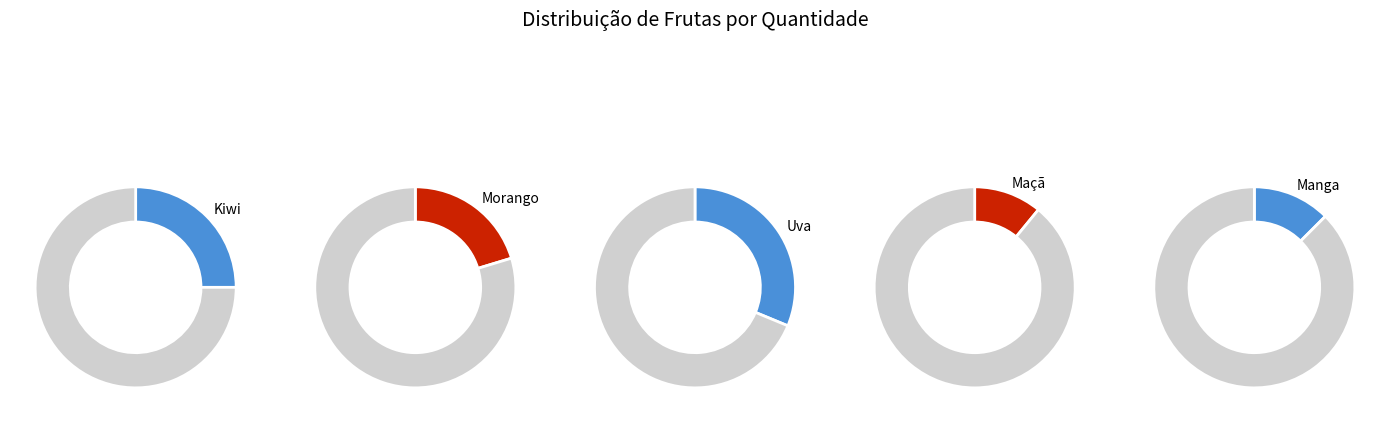

True or false: Manga accounts for 23% of the total.

False